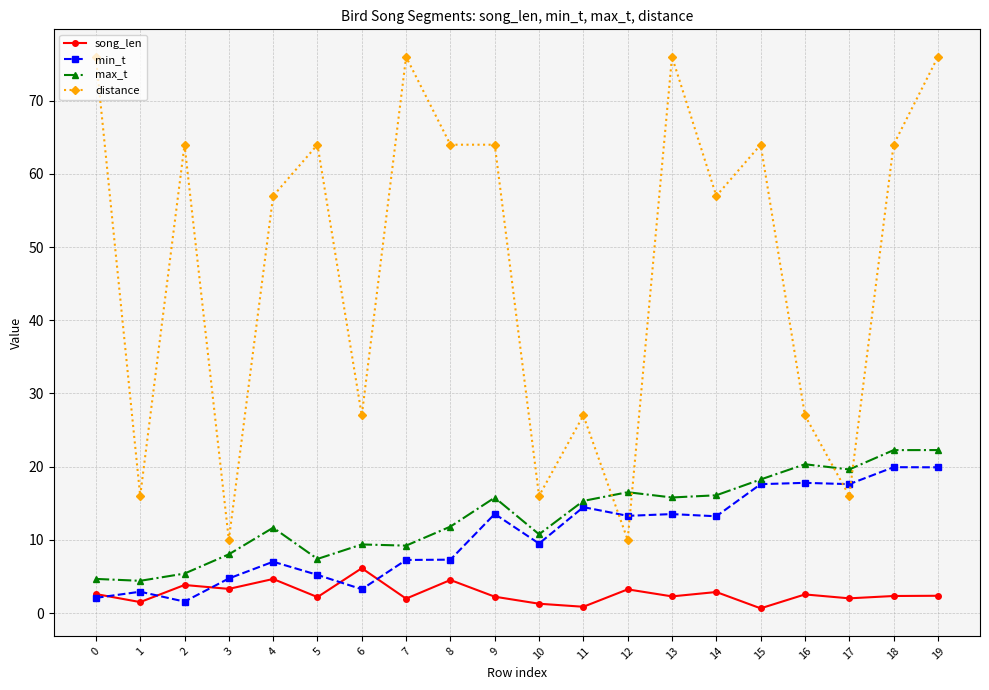

At which category is the sum across all series the highest?

19